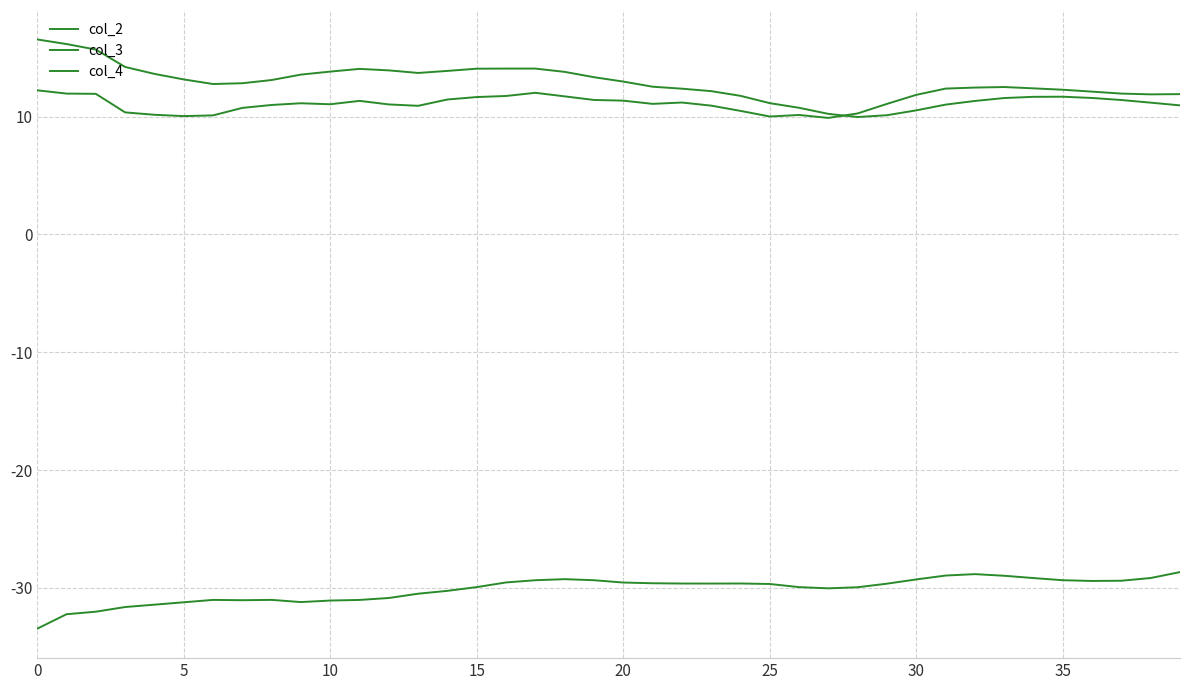

At which category is the sum across all series the highest?

17